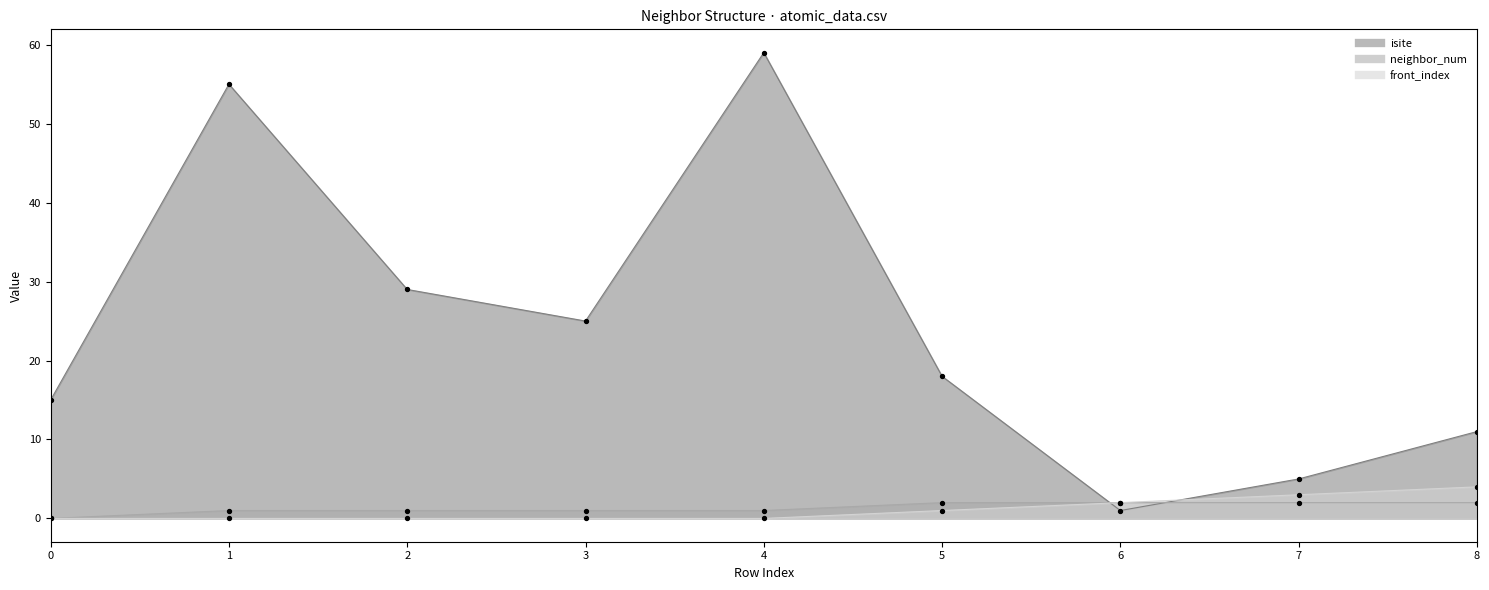

What is the total value across all series at 4?

60